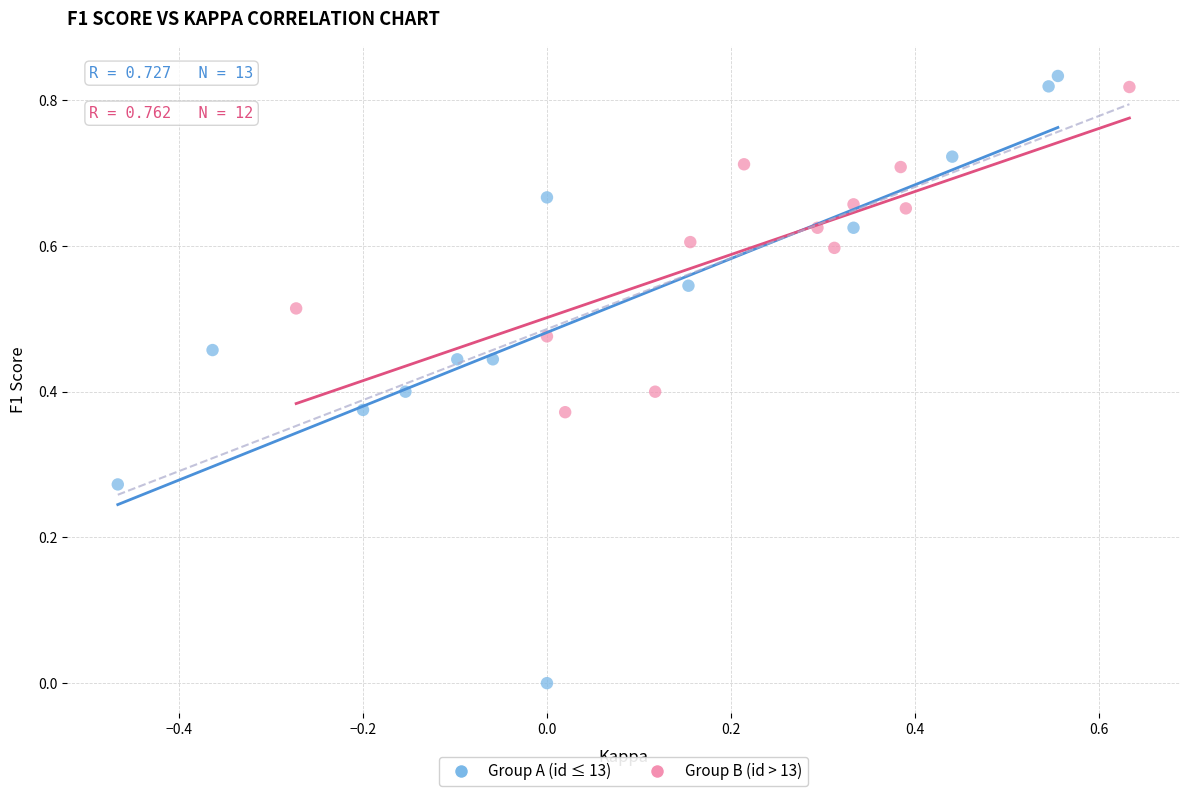

Which series has the largest Y range (max minus min)?

Group A (id ≤ 13)